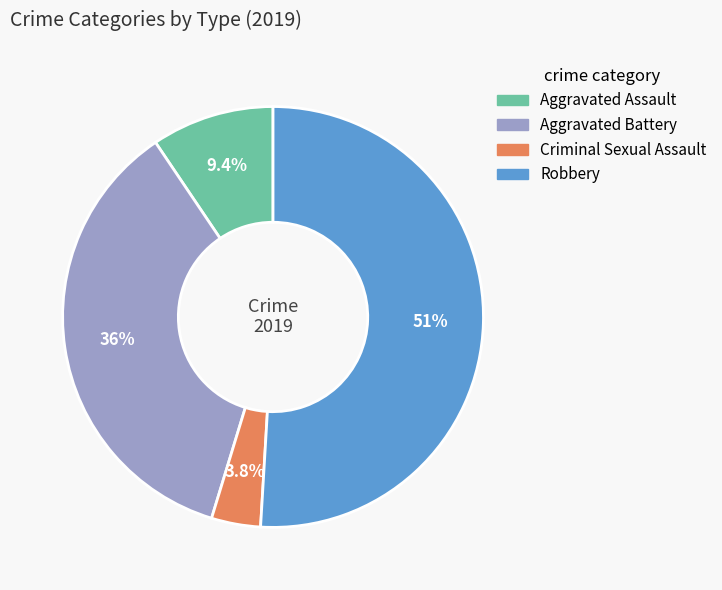

Is there any slice that represents more than half of the pie?

Yes